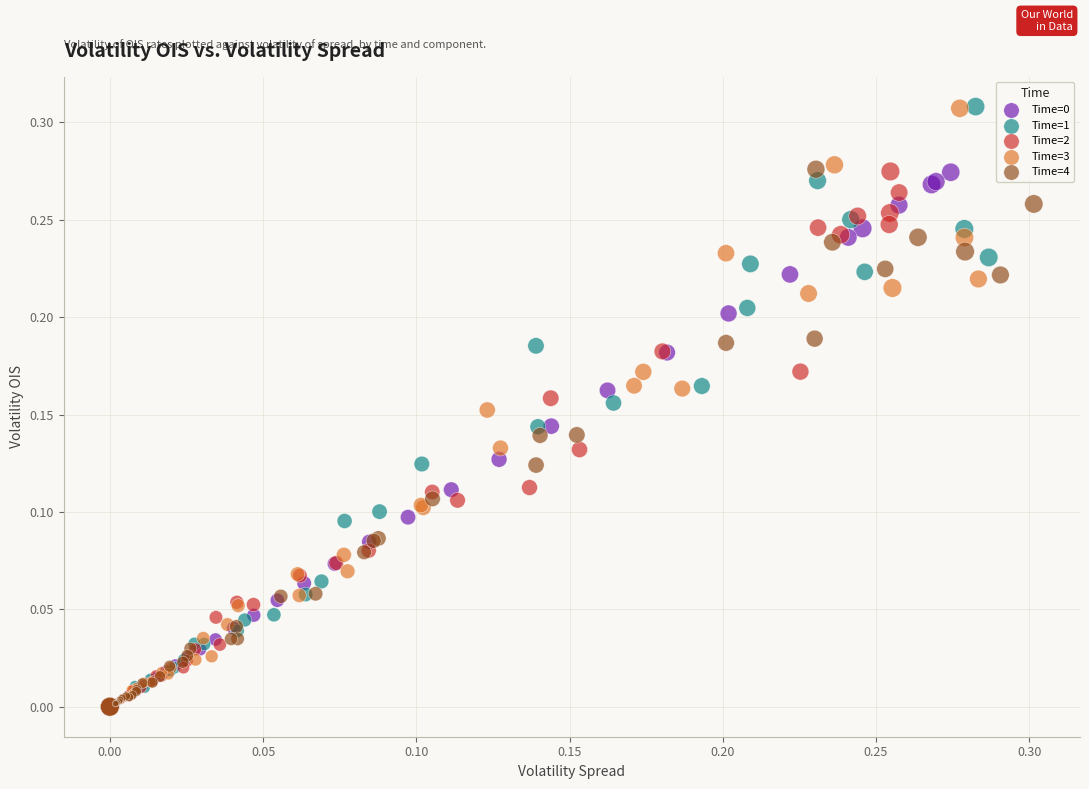

Which series has the largest Y range (max minus min)?

Time=1